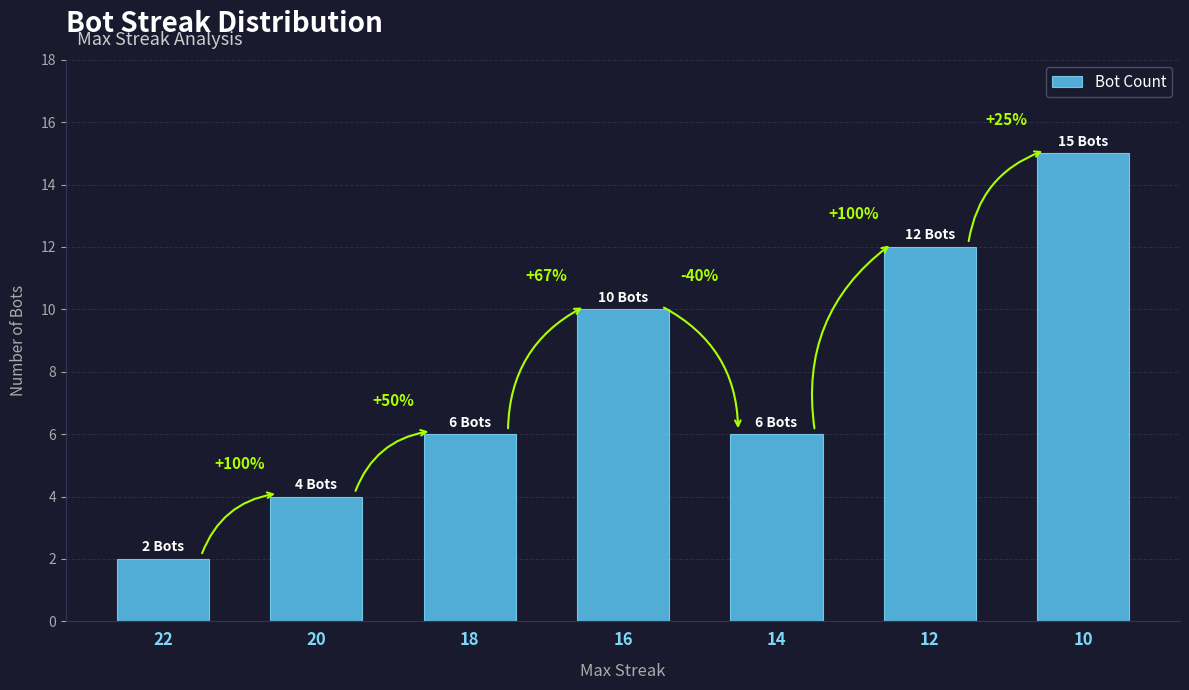

Does the chart contain stacked bars?

No